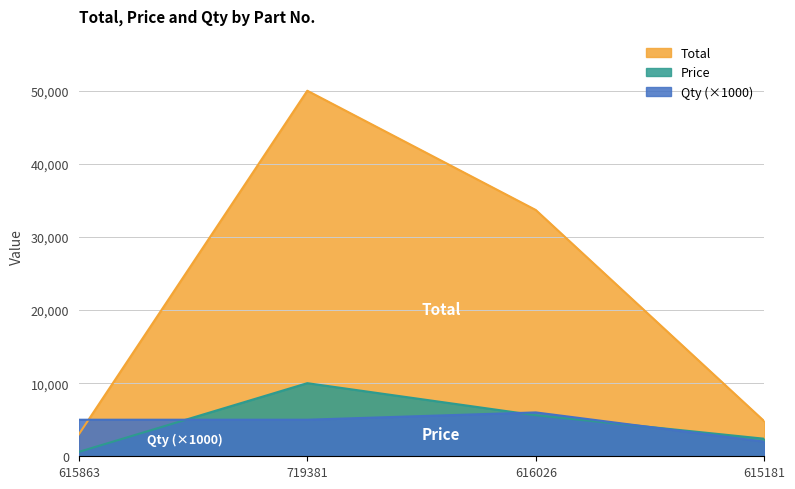

Where is the first local maximum for Price?

719381